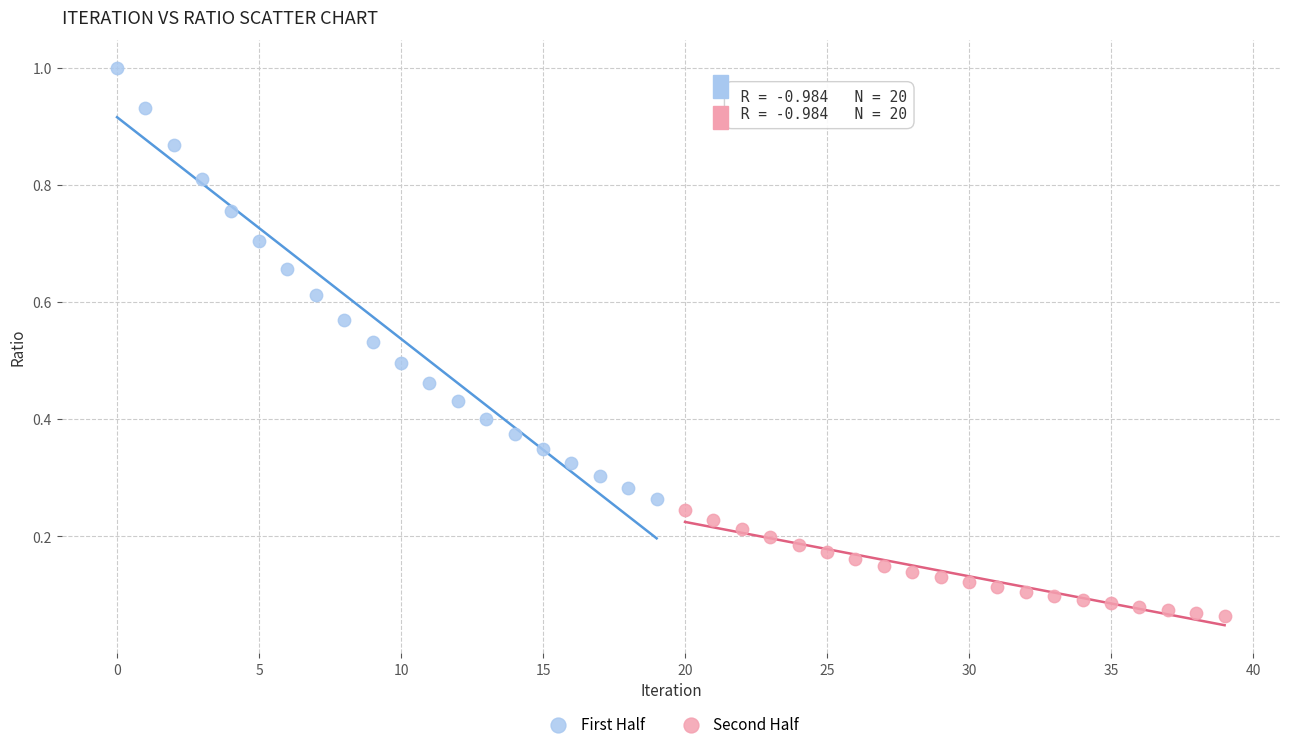

Which series reaches the minimum Y coordinate?

Second Half